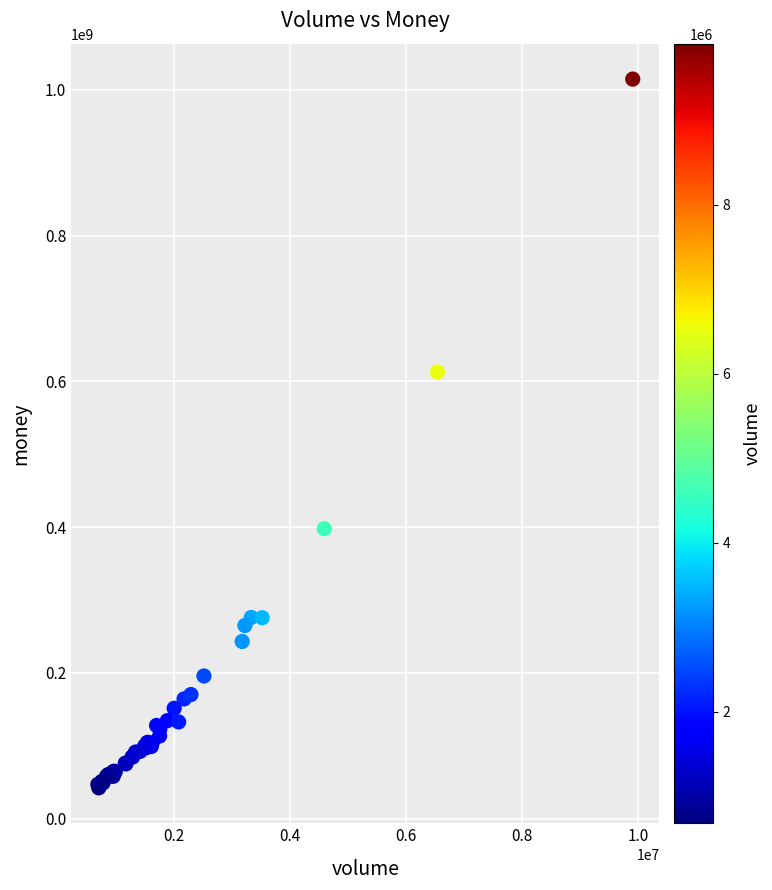

What Y value in the scatter plot is closest to 528562606?

613002913